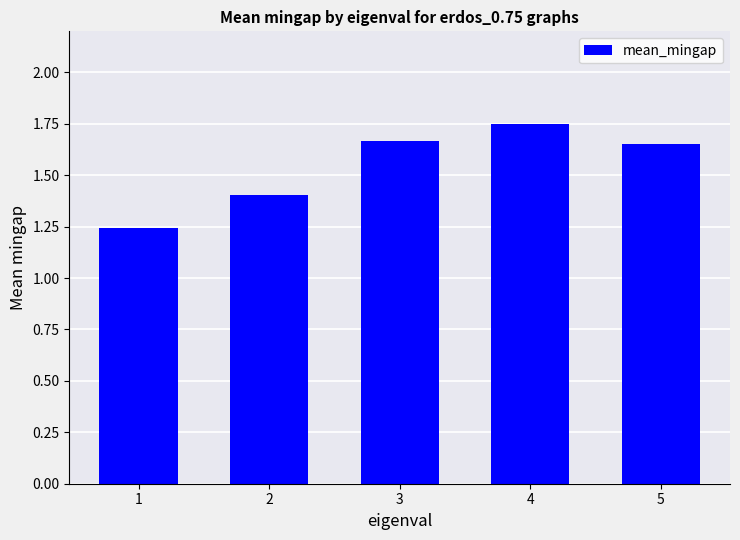

Which label corresponds to the largest value in the chart?

4